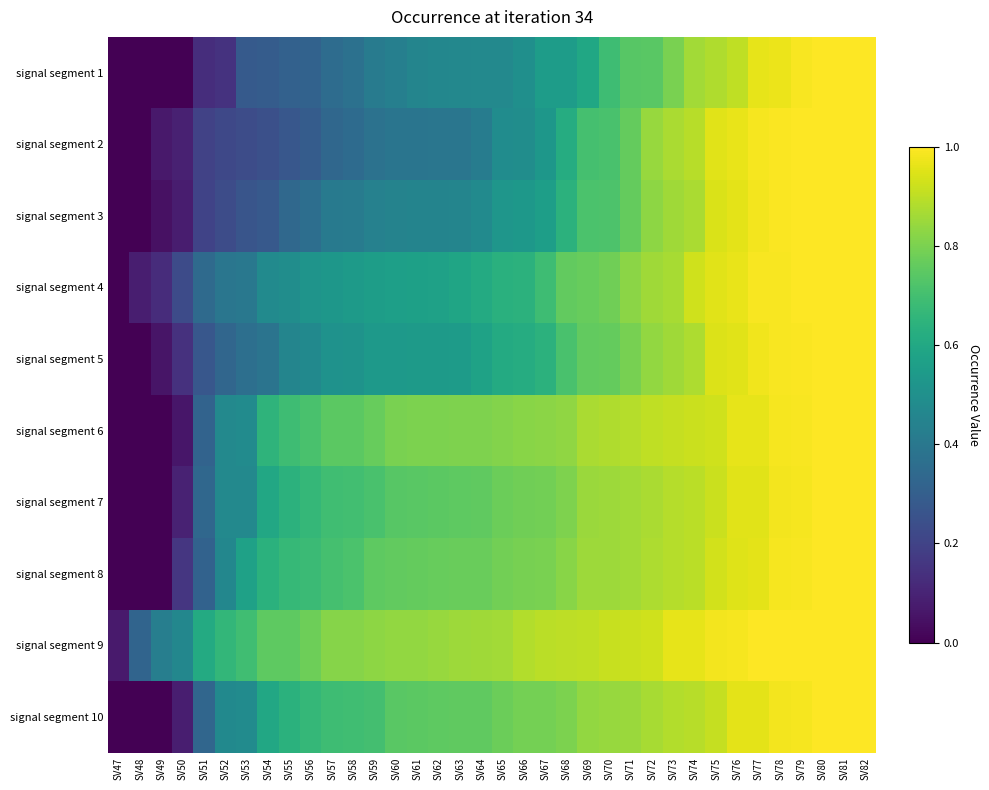

Reading left to right, what are all the values shown in this chart?

signal segment 1: SV47=0.0	SV48=0.0	SV49=0.0	SV50=0.0	SV51=0.1	SV52=0.1	SV53=0.3	SV54=0.3	SV55=0.3	SV56=0.3	SV57=0.4	SV58=0.4	SV59=0.4	SV60=0.4	SV61=0.5	SV62=0.5	SV63=0.5	SV64=0.5	SV65=0.5	SV66=0.5	SV67=0.6	SV68=0.6	SV69=0.6	SV70=0.7	SV71=0.7	SV72=0.7	SV73=0.8	SV74=0.9	SV75=0.9	SV76=0.9	SV77=1.0	SV78=1.0	SV79=1.0	SV80=1.0	SV81=1.0	SV82=1.0
signal segment 2: SV47=0.0	SV48=0.0	SV49=0.1	SV50=0.1	SV51=0.2	SV52=0.2	SV53=0.2	SV54=0.2	SV55=0.3	SV56=0.3	SV57=0.3	SV58=0.3	SV59=0.4	SV60=0.4	SV61=0.4	SV62=0.4	SV63=0.4	SV64=0.4	SV65=0.5	SV66=0.5	SV67=0.5	SV68=0.6	SV69=0.7	SV70=0.7	SV71=0.8	SV72=0.8	SV73=0.9	SV74=0.9	SV75=1.0	SV76=1.0	SV77=1.0	SV78=1.0	SV79=1.0	SV80=1.0	SV81=1.0	SV82=1.0
signal segment 3: SV47=0.0	SV48=0.0	SV49=0.0	SV50=0.1	SV51=0.2	SV52=0.2	SV53=0.3	SV54=0.3	SV55=0.3	SV56=0.4	SV57=0.4	SV58=0.4	SV59=0.4	SV60=0.4	SV61=0.5	SV62=0.5	SV63=0.5	SV64=0.5	SV65=0.5	SV66=0.5	SV67=0.6	SV68=0.6	SV69=0.7	SV70=0.7	SV71=0.8	SV72=0.8	SV73=0.9	SV74=0.9	SV75=0.9	SV76=1.0	SV77=1.0	SV78=1.0	SV79=1.0	SV80=1.0	SV81=1.0	SV82=1.0
signal segment 4: SV47=0.0	SV48=0.1	SV49=0.1	SV50=0.2	SV51=0.3	SV52=0.4	SV53=0.4	SV54=0.5	SV55=0.5	SV56=0.5	SV57=0.5	SV58=0.5	SV59=0.6	SV60=0.6	SV61=0.6	SV62=0.6	SV63=0.6	SV64=0.6	SV65=0.6	SV66=0.6	SV67=0.7	SV68=0.8	SV69=0.8	SV70=0.8	SV71=0.8	SV72=0.9	SV73=0.9	SV74=0.9	SV75=1.0	SV76=1.0	SV77=1.0	SV78=1.0	SV79=1.0	SV80=1.0	SV81=1.0	SV82=1.0
signal segment 5: SV47=0.0	SV48=0.0	SV49=0.1	SV50=0.1	SV51=0.3	SV52=0.3	SV53=0.4	SV54=0.4	SV55=0.5	SV56=0.5	SV57=0.5	SV58=0.5	SV59=0.5	SV60=0.5	SV61=0.5	SV62=0.5	SV63=0.6	SV64=0.6	SV65=0.6	SV66=0.6	SV67=0.6	SV68=0.7	SV69=0.8	SV70=0.8	SV71=0.8	SV72=0.8	SV73=0.9	SV74=0.9	SV75=0.9	SV76=1.0	SV77=1.0	SV78=1.0	SV79=1.0	SV80=1.0	SV81=1.0	SV82=1.0
signal segment 6: SV47=0.0	SV48=0.0	SV49=0.0	SV50=0.1	SV51=0.3	SV52=0.5	SV53=0.5	SV54=0.7	SV55=0.7	SV56=0.7	SV57=0.7	SV58=0.7	SV59=0.8	SV60=0.8	SV61=0.8	SV62=0.8	SV63=0.8	SV64=0.8	SV65=0.8	SV66=0.8	SV67=0.8	SV68=0.8	SV69=0.9	SV70=0.9	SV71=0.9	SV72=0.9	SV73=0.9	SV74=0.9	SV75=0.9	SV76=1.0	SV77=1.0	SV78=1.0	SV79=1.0	SV80=1.0	SV81=1.0	SV82=1.0
signal segment 7: SV47=0.0	SV48=0.0	SV49=0.0	SV50=0.1	SV51=0.3	SV52=0.5	SV53=0.5	SV54=0.6	SV55=0.6	SV56=0.7	SV57=0.7	SV58=0.7	SV59=0.7	SV60=0.7	SV61=0.7	SV62=0.7	SV63=0.8	SV64=0.8	SV65=0.8	SV66=0.8	SV67=0.8	SV68=0.8	SV69=0.8	SV70=0.9	SV71=0.9	SV72=0.9	SV73=0.9	SV74=0.9	SV75=0.9	SV76=1.0	SV77=1.0	SV78=1.0	SV79=1.0	SV80=1.0	SV81=1.0	SV82=1.0
signal segment 8: SV47=0.0	SV48=0.0	SV49=0.0	SV50=0.2	SV51=0.3	SV52=0.5	SV53=0.6	SV54=0.6	SV55=0.7	SV56=0.7	SV57=0.7	SV58=0.7	SV59=0.8	SV60=0.8	SV61=0.8	SV62=0.8	SV63=0.8	SV64=0.8	SV65=0.8	SV66=0.8	SV67=0.8	SV68=0.8	SV69=0.9	SV70=0.9	SV71=0.9	SV72=0.9	SV73=0.9	SV74=0.9	SV75=0.9	SV76=1.0	SV77=1.0	SV78=1.0	SV79=1.0	SV80=1.0	SV81=1.0	SV82=1.0
signal segment 9: SV47=0.1	SV48=0.3	SV49=0.4	SV50=0.5	SV51=0.6	SV52=0.7	SV53=0.7	SV54=0.8	SV55=0.8	SV56=0.8	SV57=0.8	SV58=0.8	SV59=0.8	SV60=0.8	SV61=0.8	SV62=0.8	SV63=0.9	SV64=0.9	SV65=0.9	SV66=0.9	SV67=0.9	SV68=0.9	SV69=0.9	SV70=0.9	SV71=0.9	SV72=0.9	SV73=1.0	SV74=1.0	SV75=1.0	SV76=1.0	SV77=1.0	SV78=1.0	SV79=1.0	SV80=1.0	SV81=1.0	SV82=1.0
signal segment 10: SV47=0.0	SV48=0.0	SV49=0.0	SV50=0.1	SV51=0.3	SV52=0.5	SV53=0.5	SV54=0.6	SV55=0.6	SV56=0.7	SV57=0.7	SV58=0.7	SV59=0.7	SV60=0.7	SV61=0.7	SV62=0.8	SV63=0.8	SV64=0.8	SV65=0.8	SV66=0.8	SV67=0.8	SV68=0.8	SV69=0.8	SV70=0.8	SV71=0.9	SV72=0.9	SV73=0.9	SV74=0.9	SV75=0.9	SV76=1.0	SV77=1.0	SV78=1.0	SV79=1.0	SV80=1.0	SV81=1.0	SV82=1.0